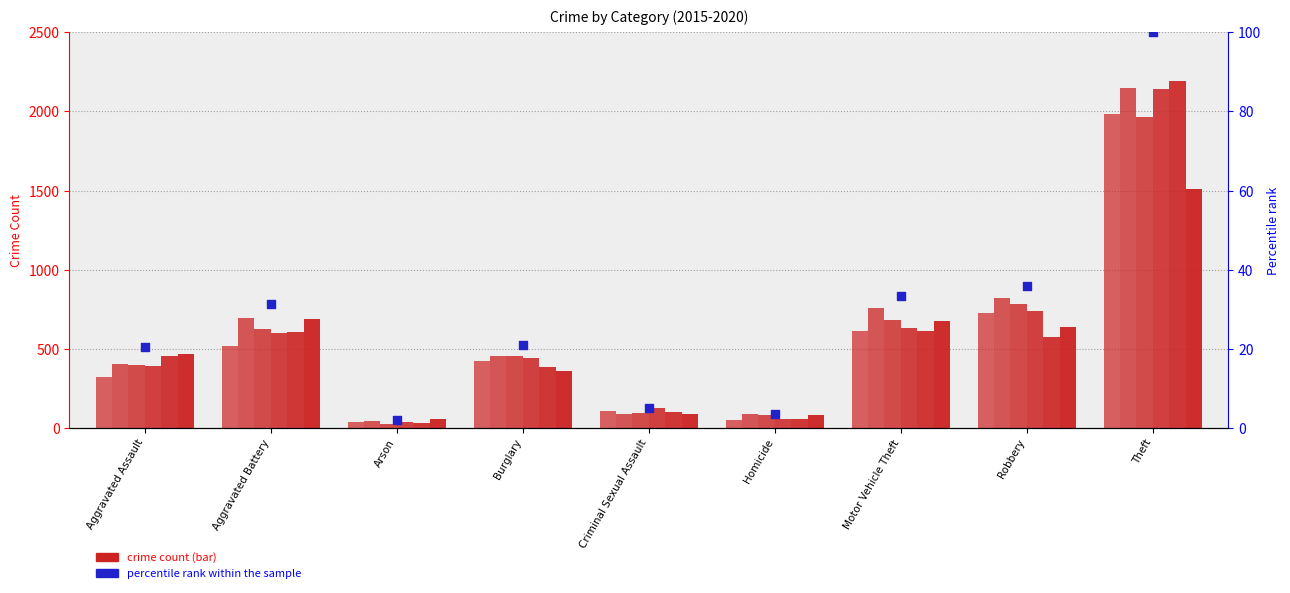

Between Aggravated Assault and Aggravated Battery, which is larger?

Aggravated Battery